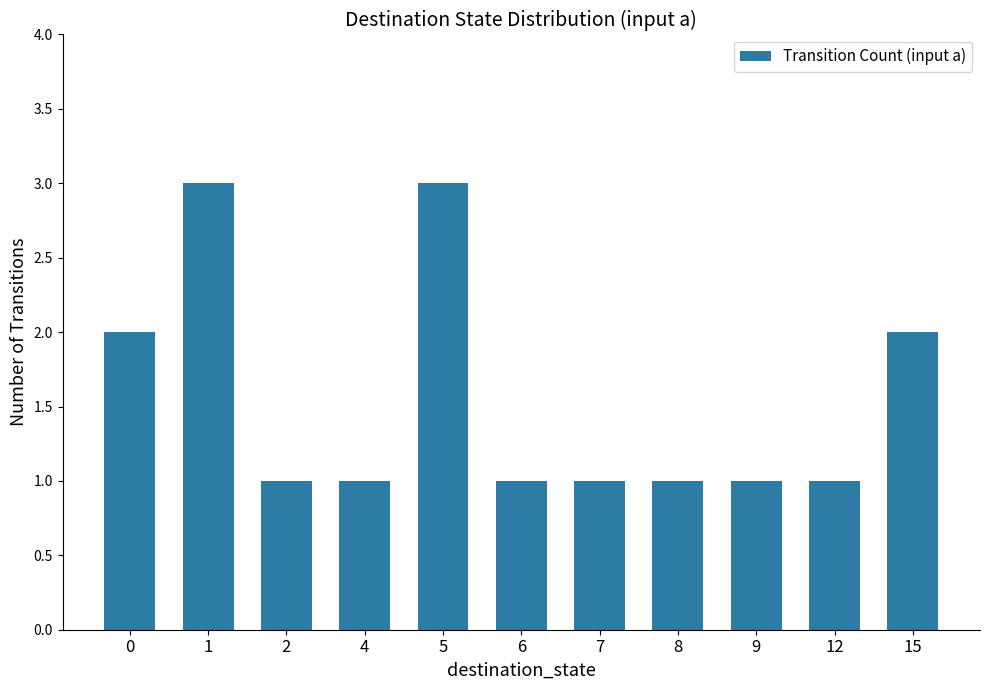

The value at 9 is 2. True or false?

False